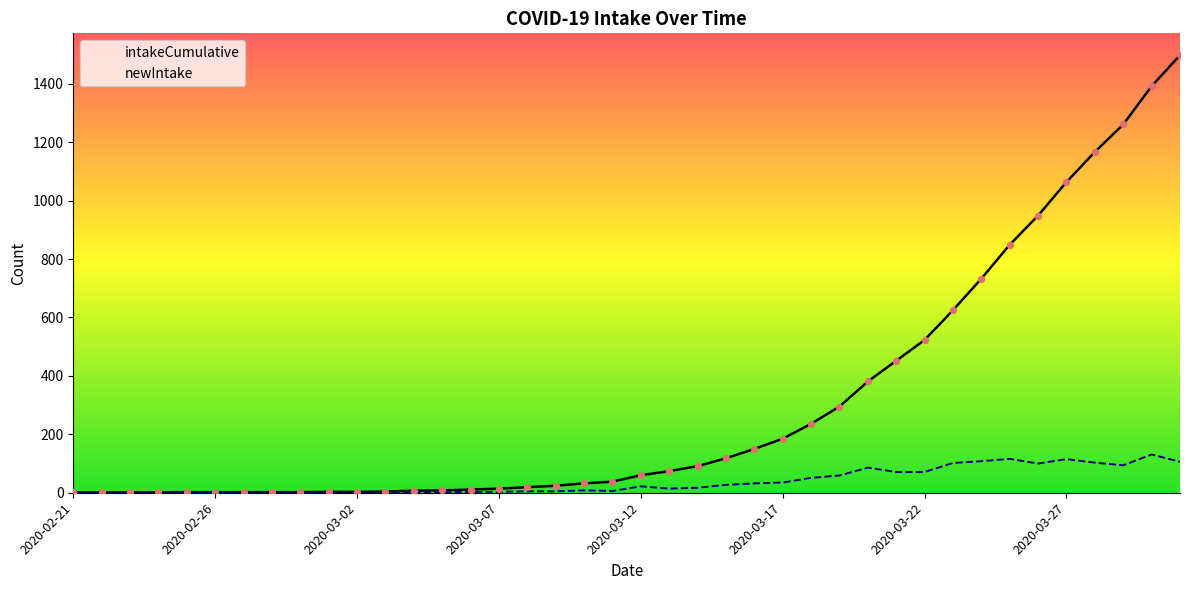

Which series reaches the minimum Y coordinate?

newIntake